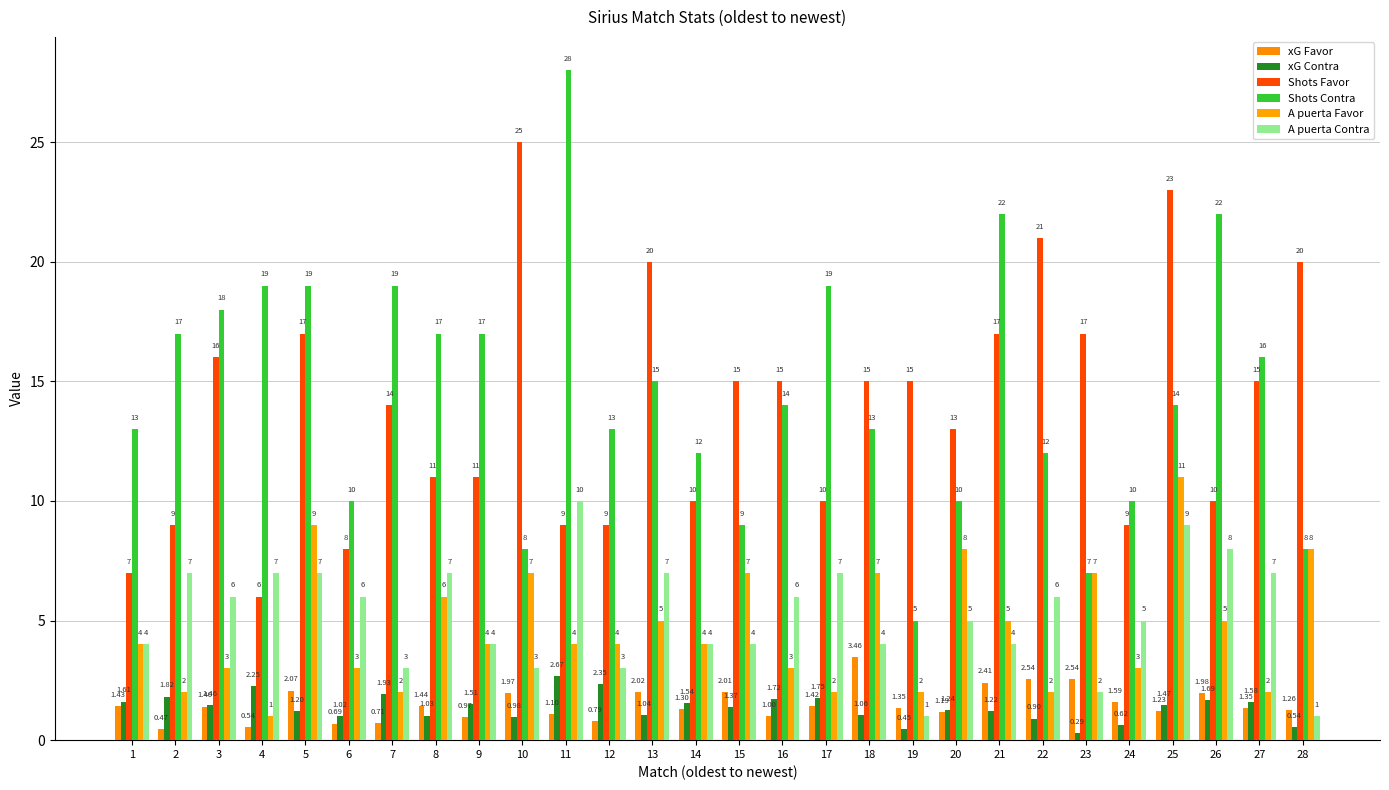

At which label is xG Favor closest to 1?

16